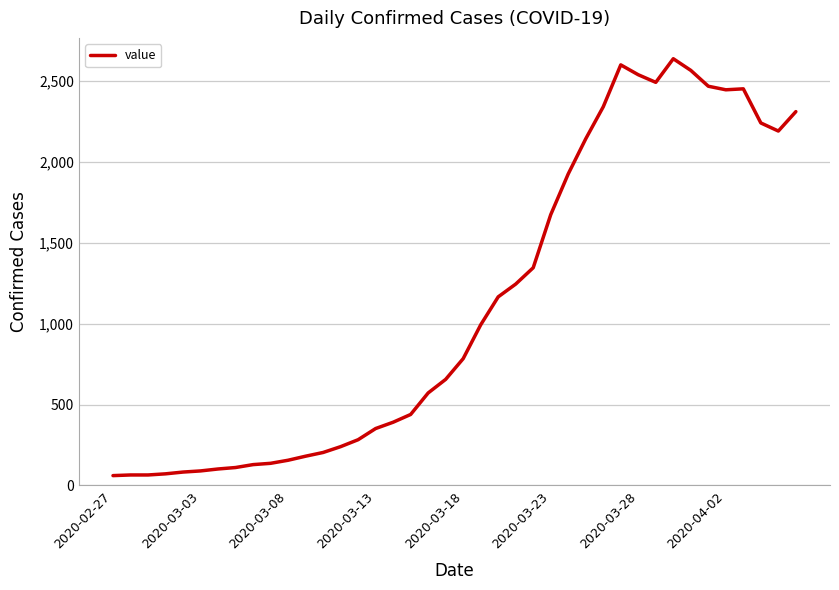

What is the greatest value displayed?

2638